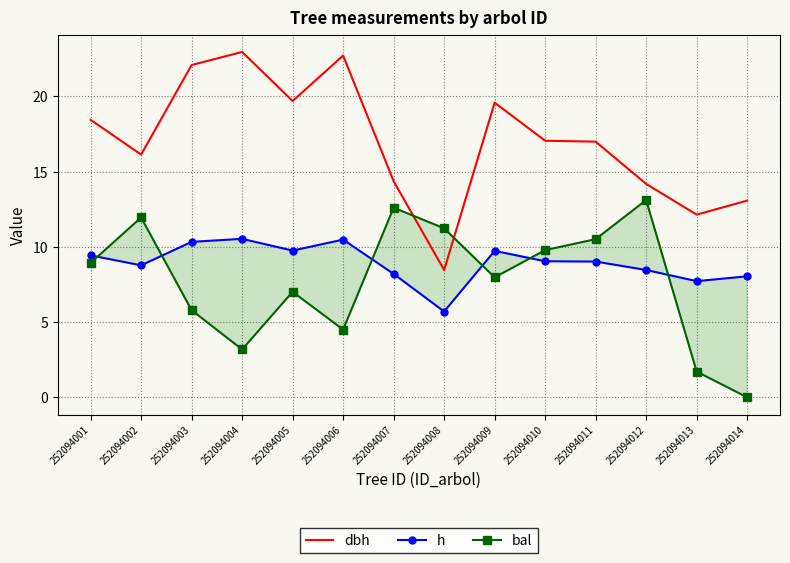

What is the value of the h point at the 4th from the left?

10.5